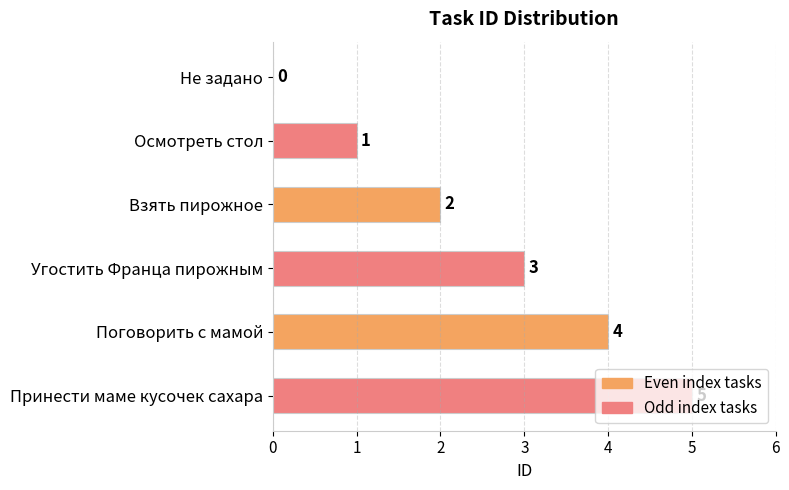

What is the sum of all values?

15